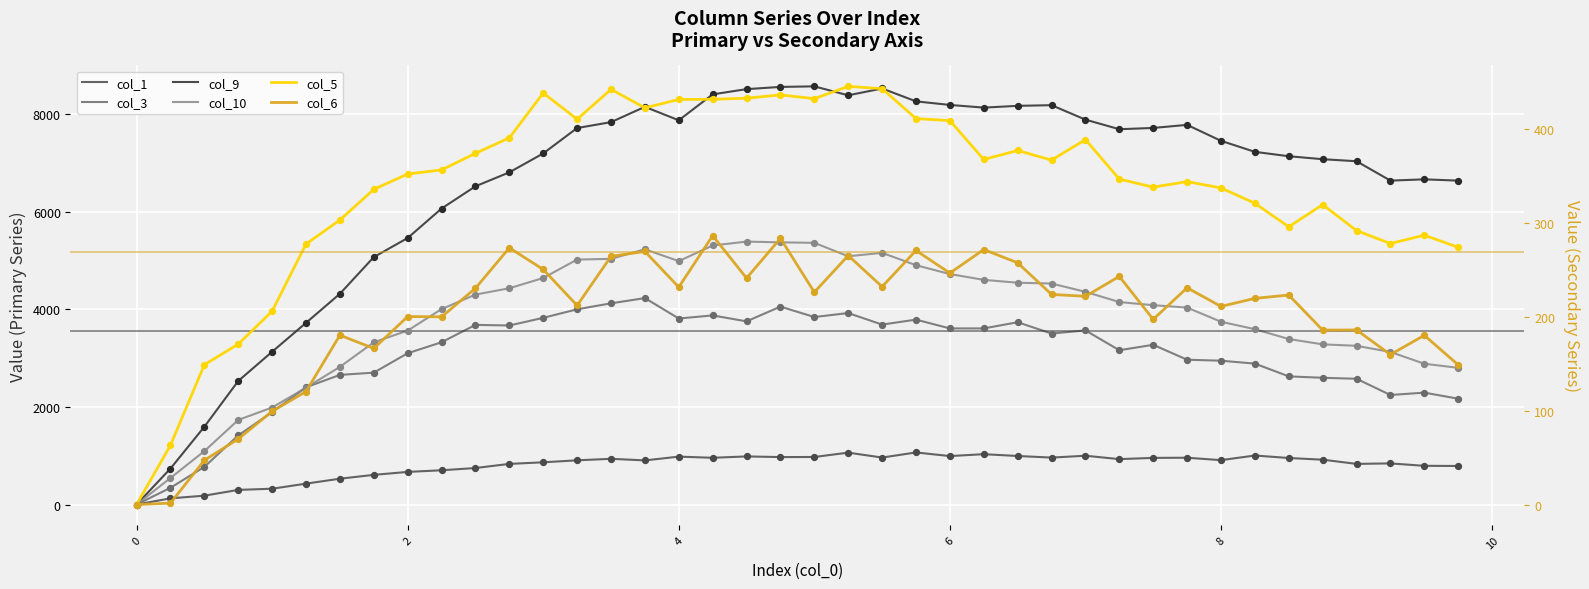

Which series reaches the maximum Y coordinate?

col_9